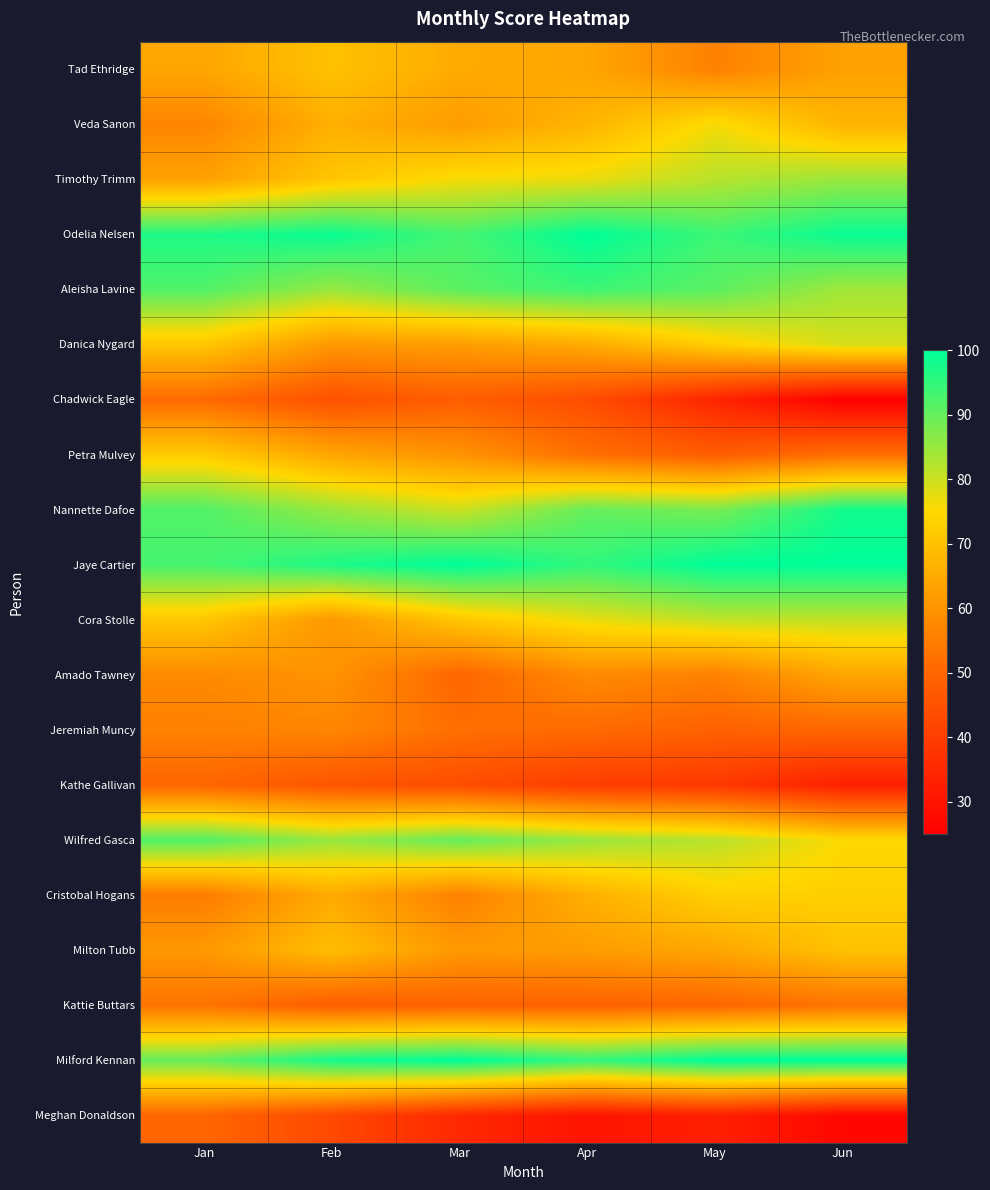

What is the spread (max minus min) of values at Jun?

75